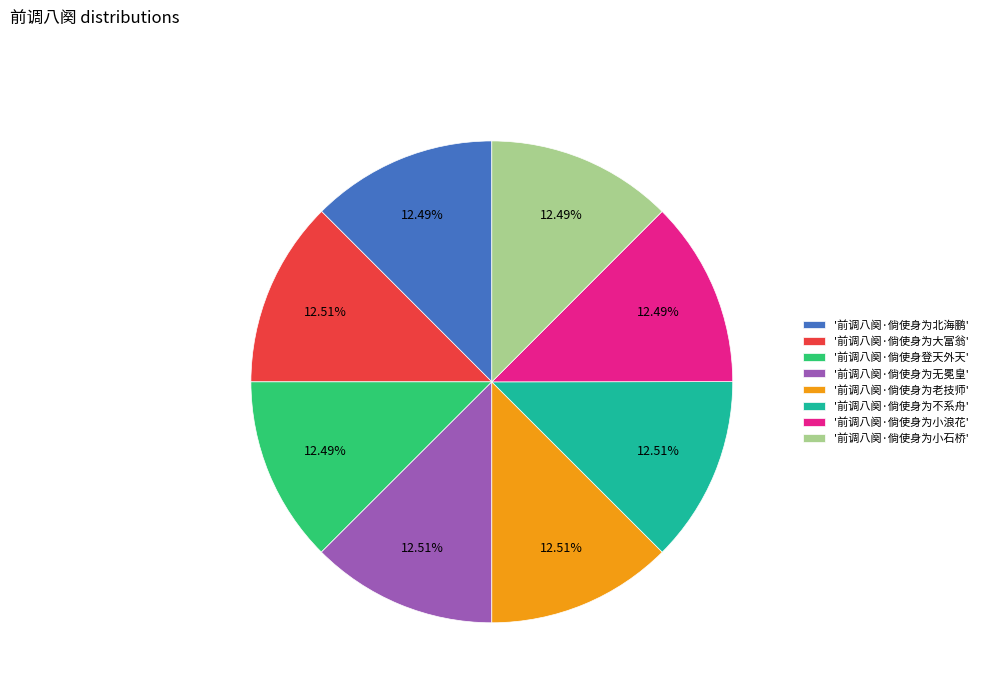

Is there any slice that represents more than half of the pie?

No